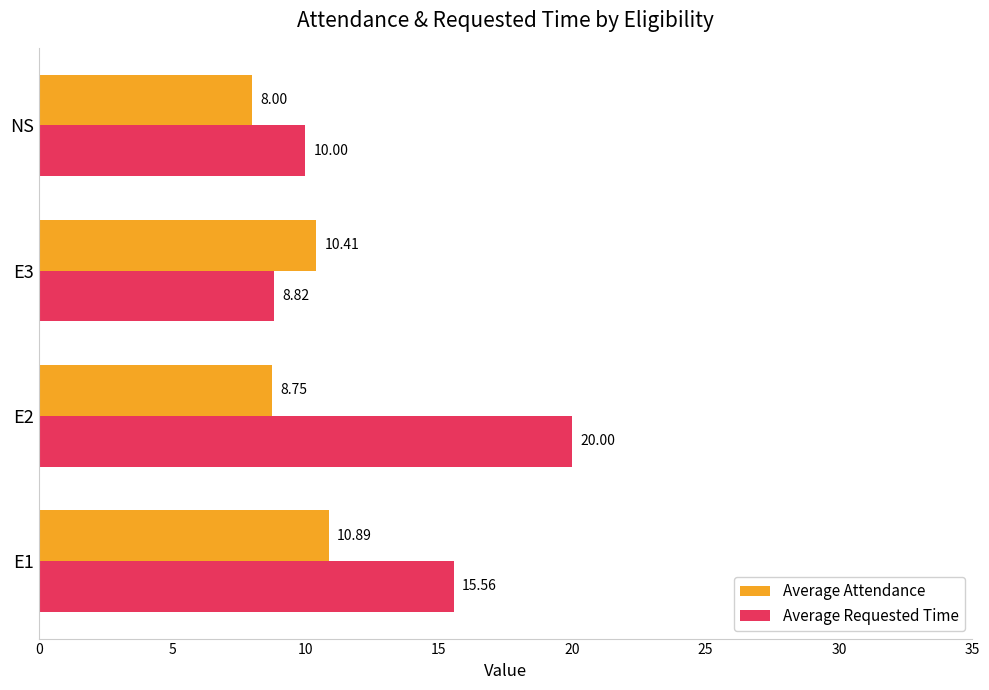

Rank the series by their average value, from highest to lowest.

Average Requested Time, Average Attendance